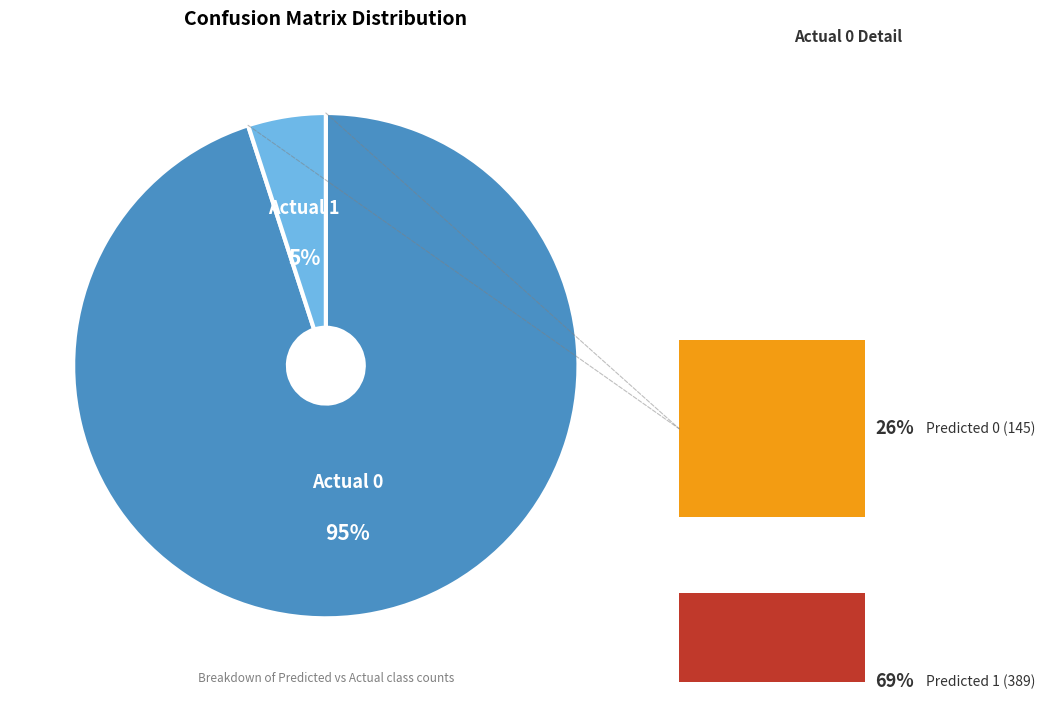

What is the total percentage of Actual 0 / Predicted 1 and Actual 0 / Predicted 0?

95.0%